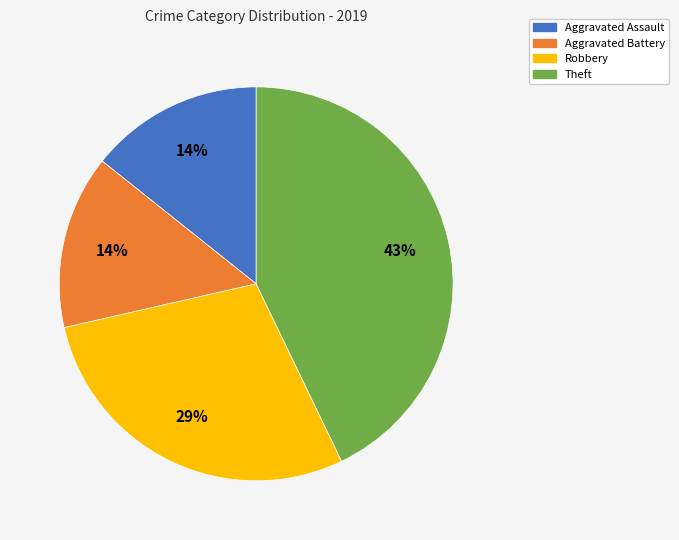

Which category has the biggest portion of the pie?

Theft